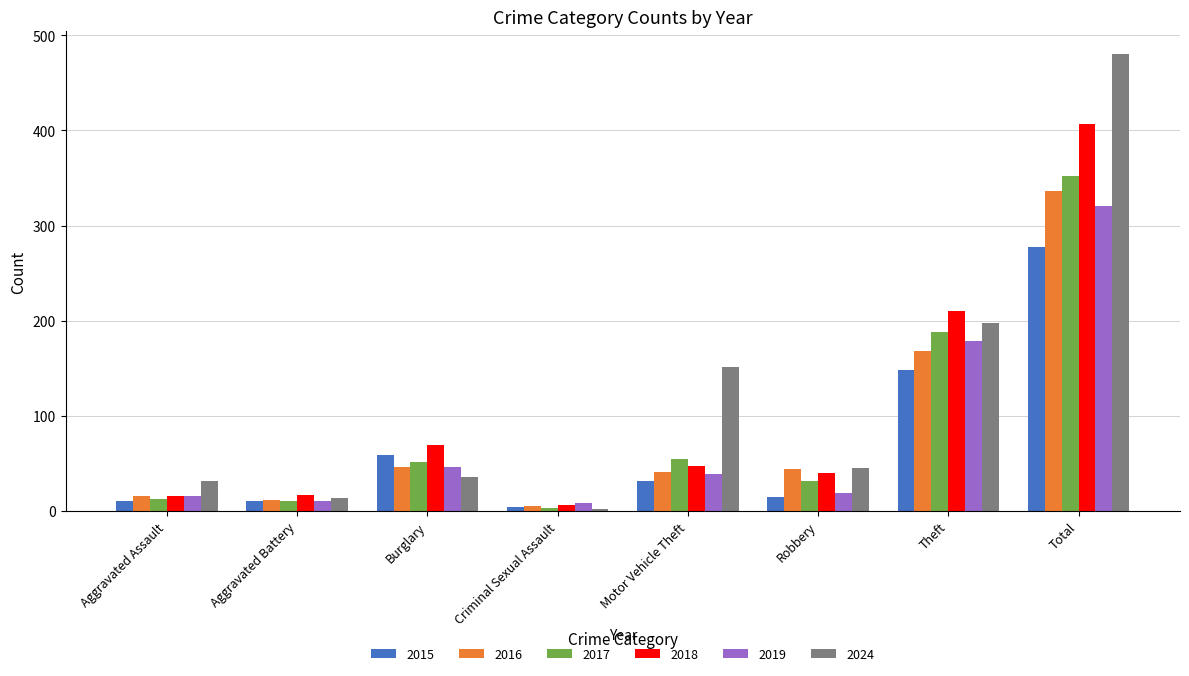

Which series has the largest total across all categories?

2024